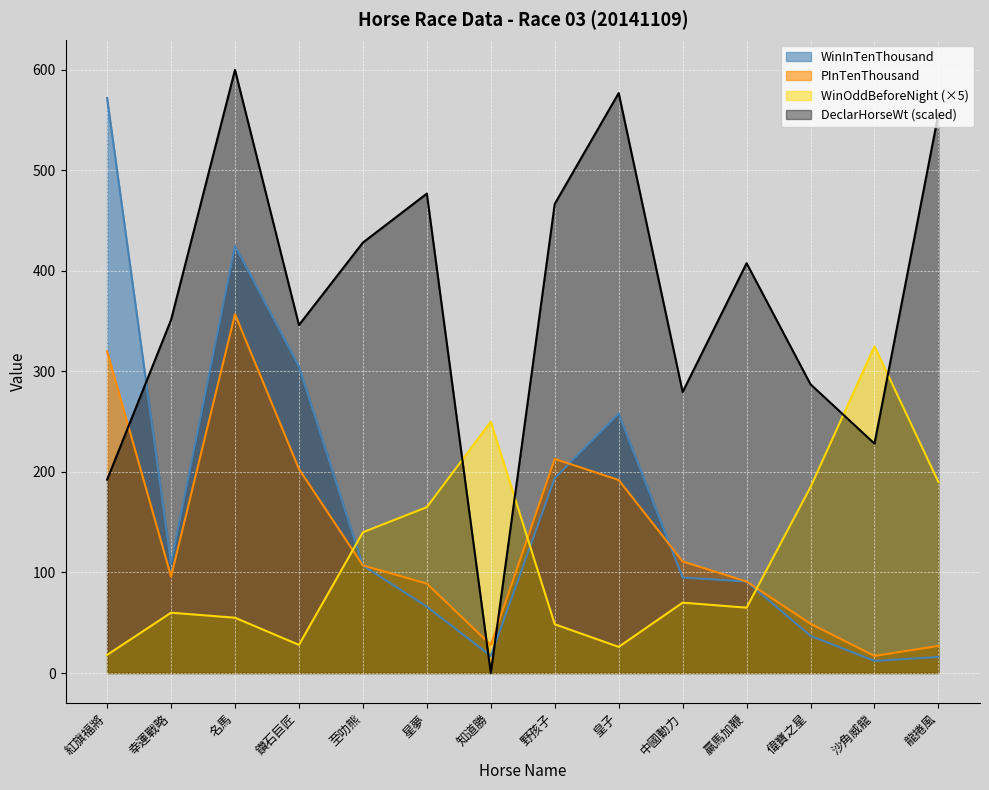

What is the spread (max minus min) of values at 中國動力?

209.5